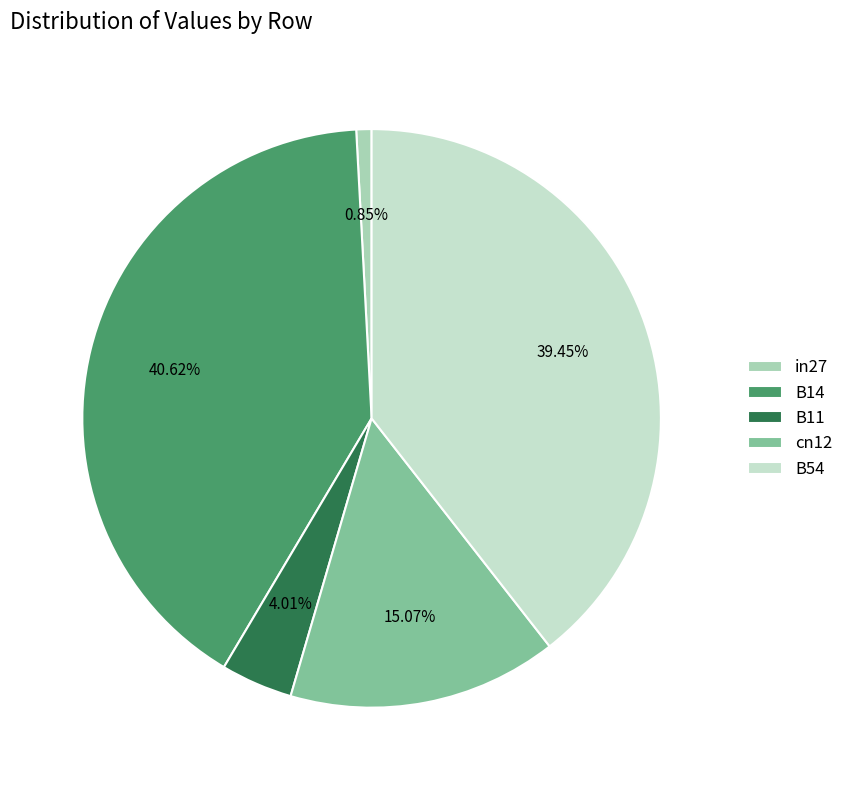

Is it true that B14 is 35% of the pie?

False